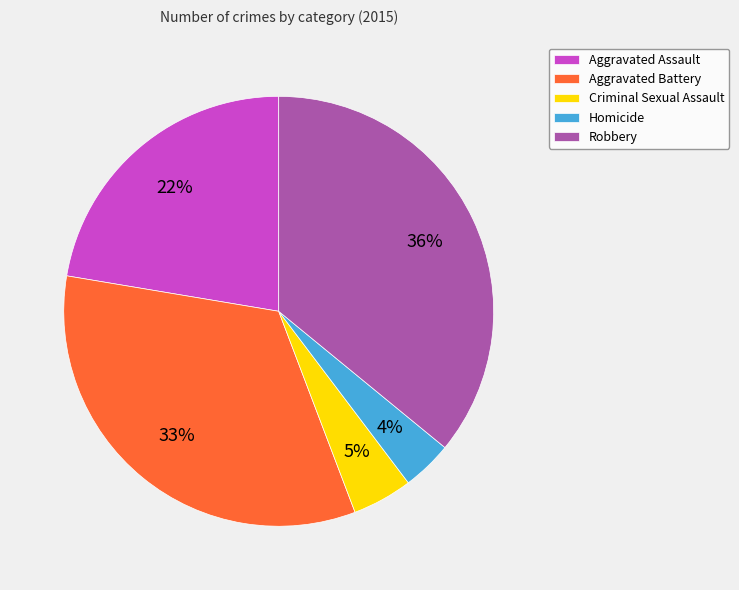

To the nearest percent, what is the difference between the Aggravated Assault and Aggravated Battery slice percentages?

11%